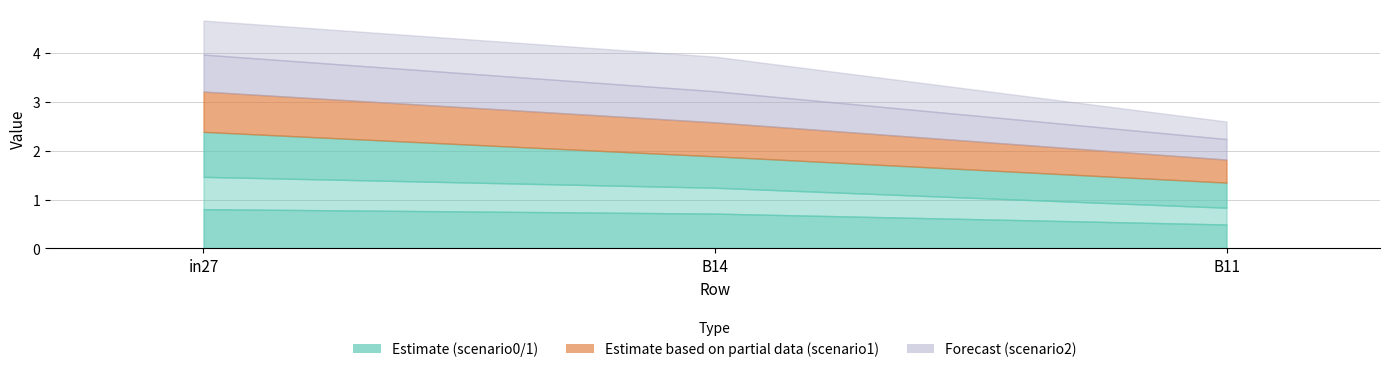

Is it true that job648_scenario1_1352 equals 1.2 at in27?

False